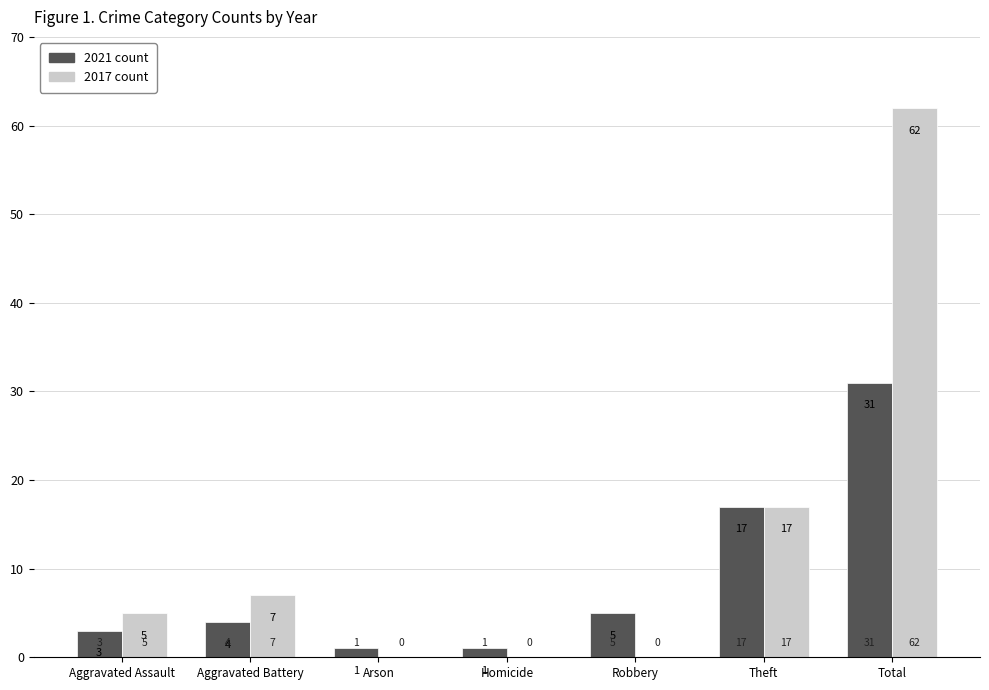

What is the maximum value shown in the chart?

62